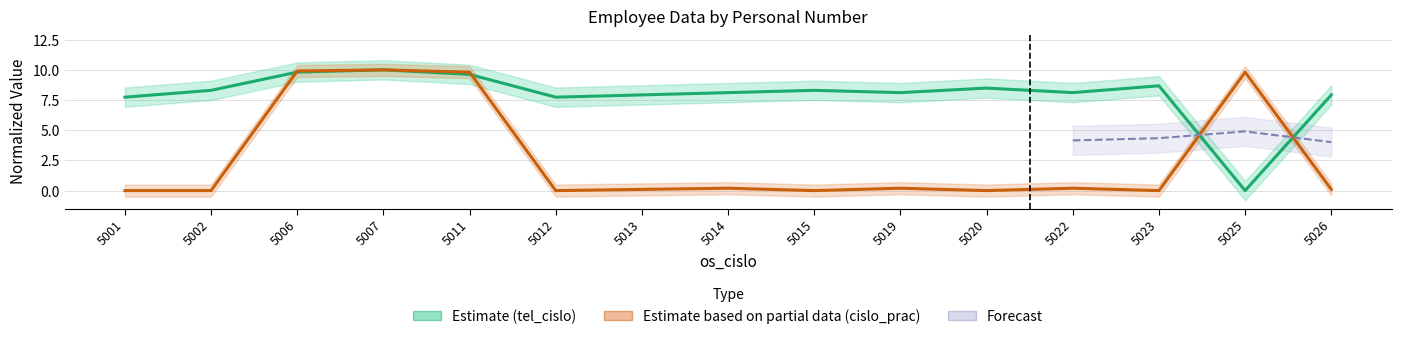

At which category does tel_cislo reach its first local valley?

5012